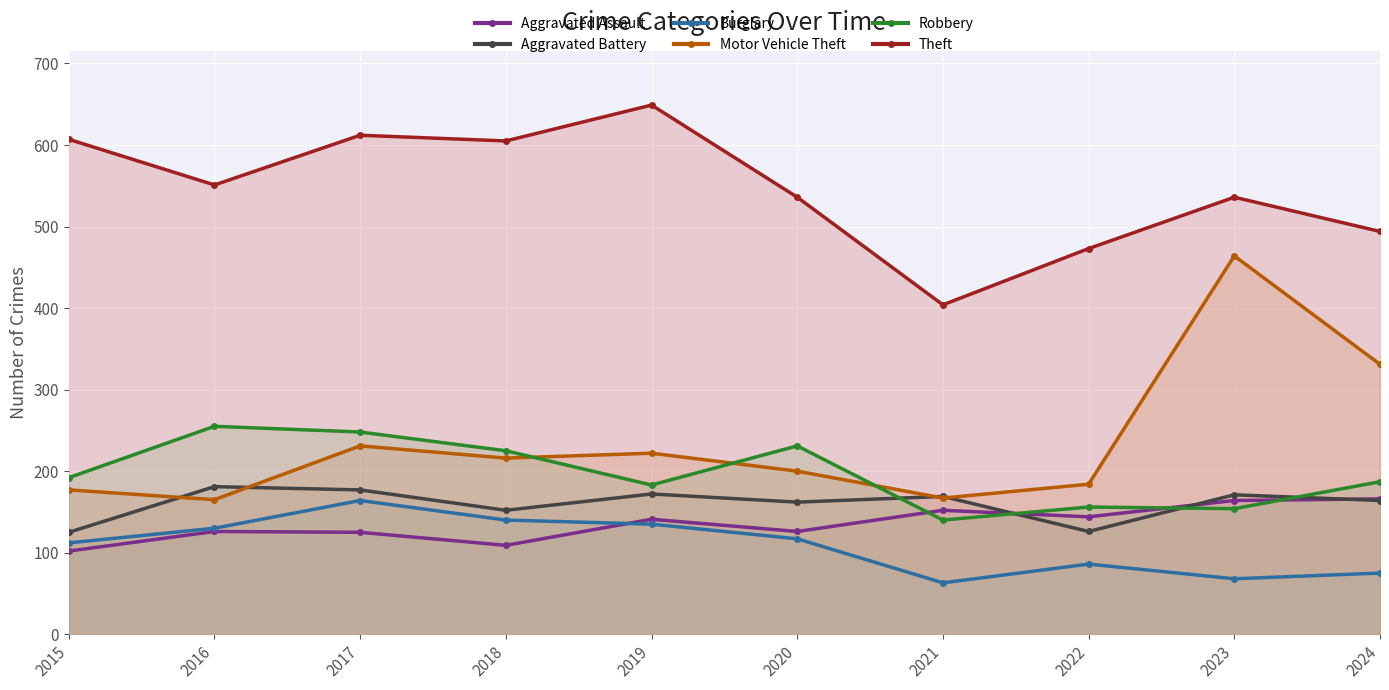

What is the total value across all series at 2018?

1447